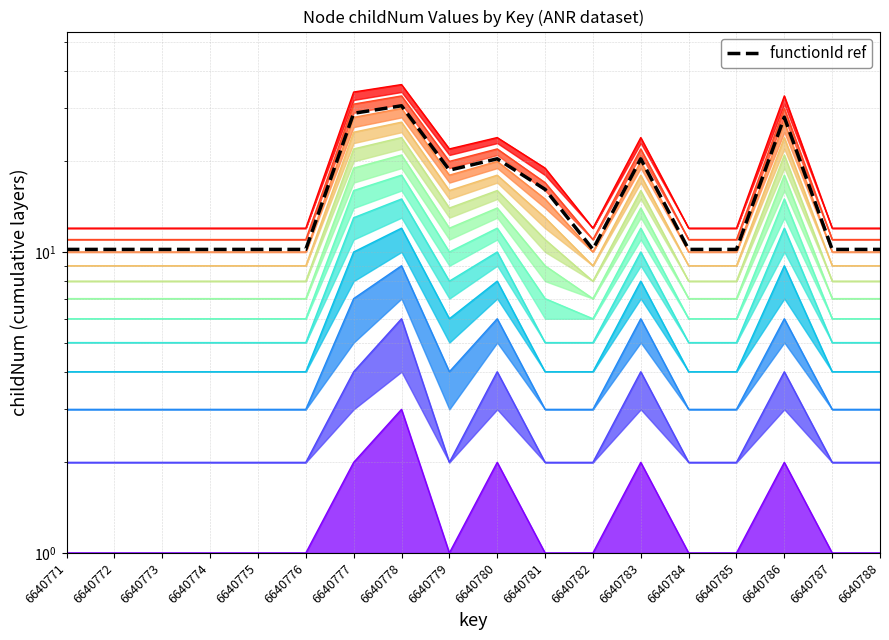

Which category has the lowest value across all series?

6640771